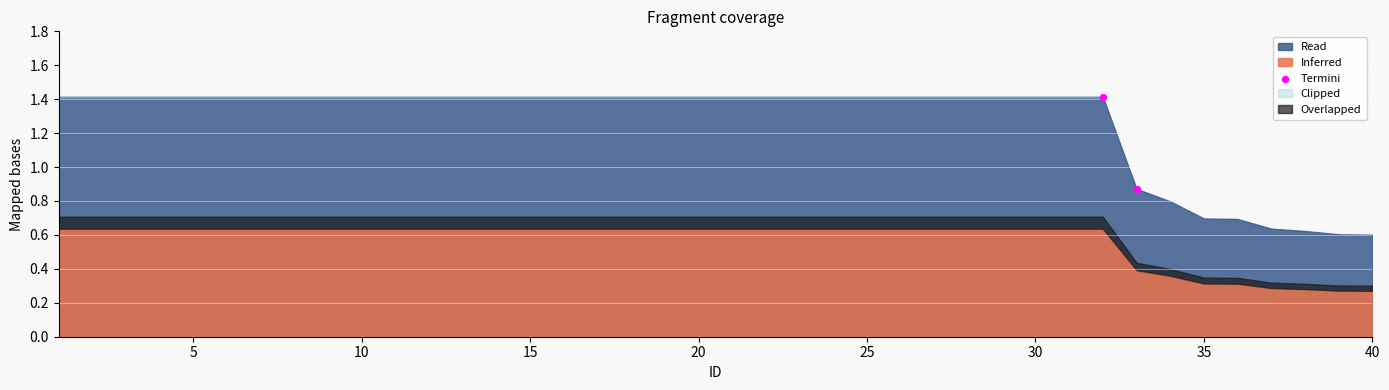

What is the average Y value?

1.1